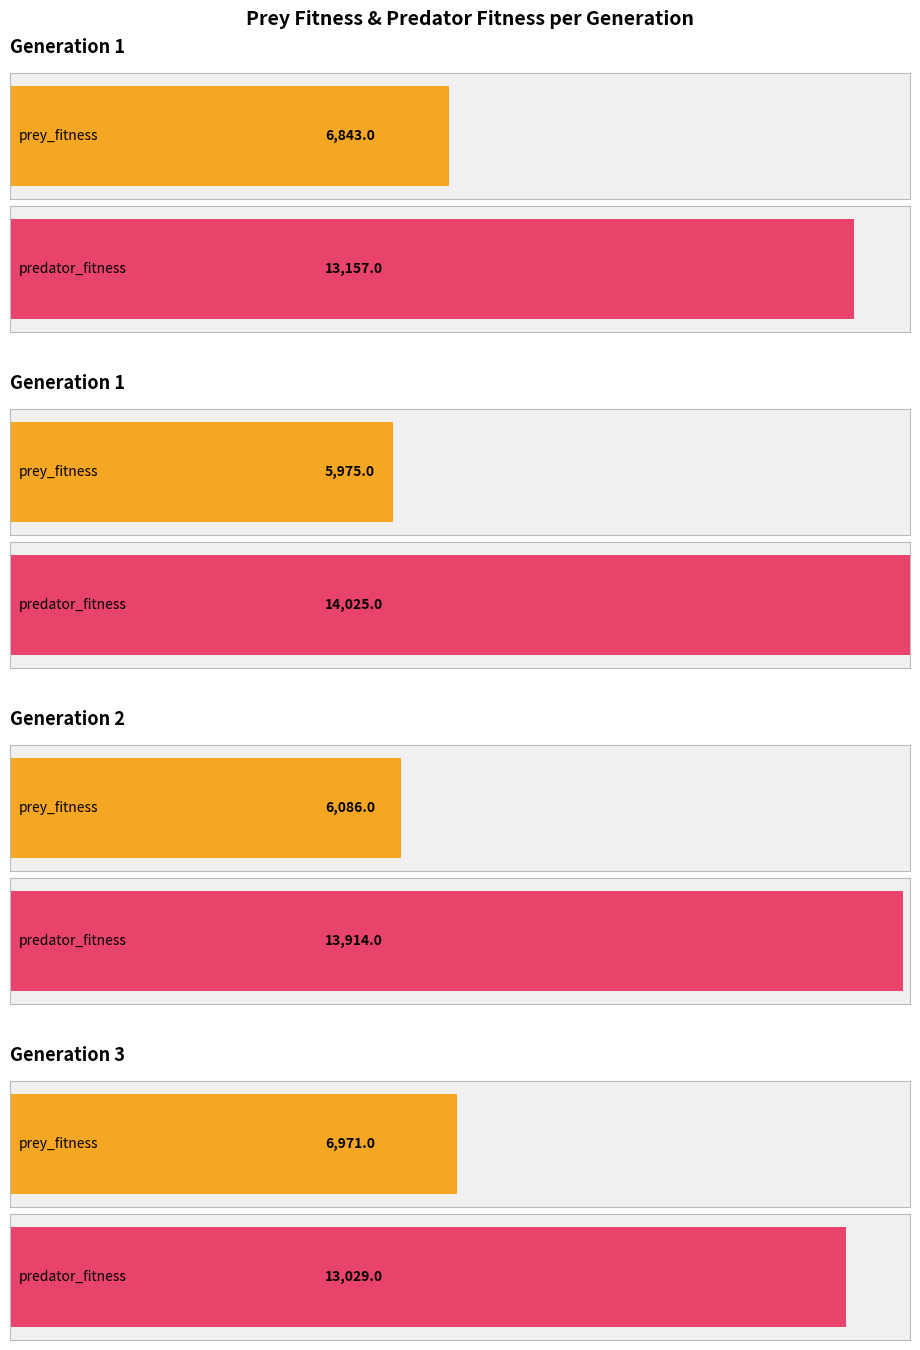

What are all the series names shown in the legend?

prey_fitness, predator_fitness